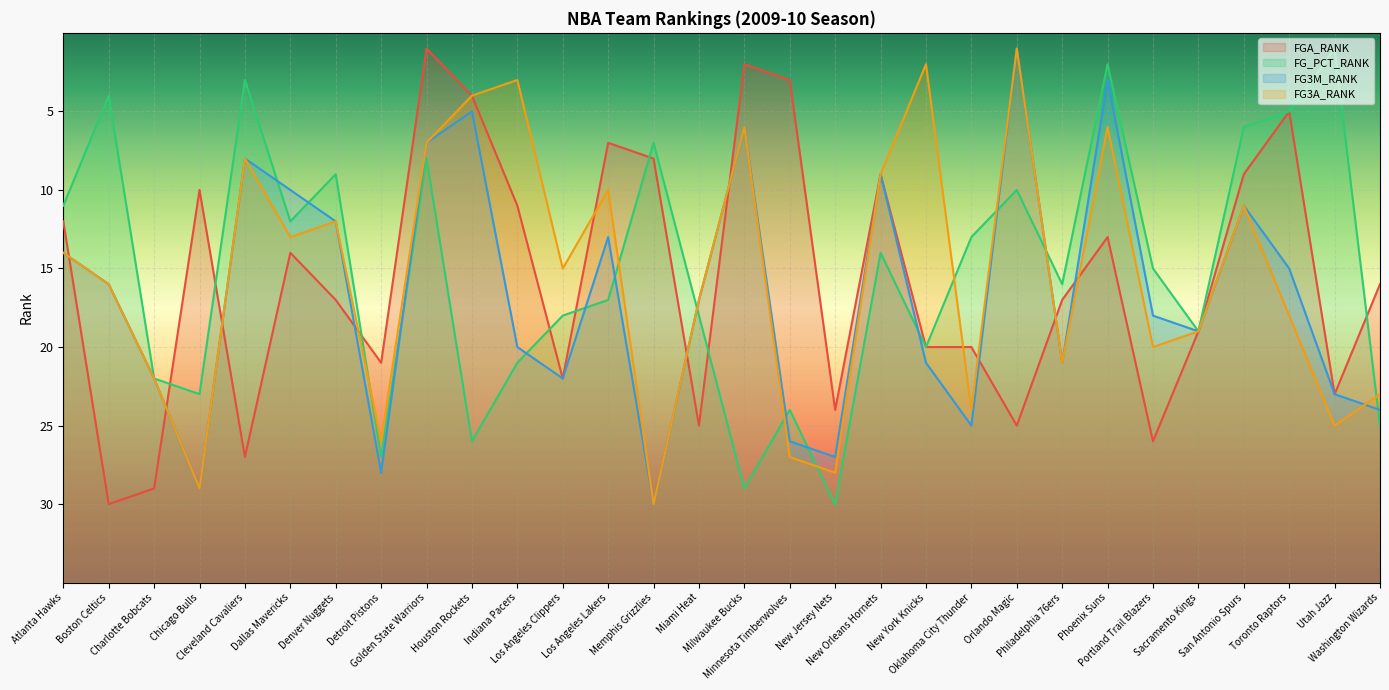

At which label is FG_PCT_RANK closest to 15?

Portland Trail Blazers